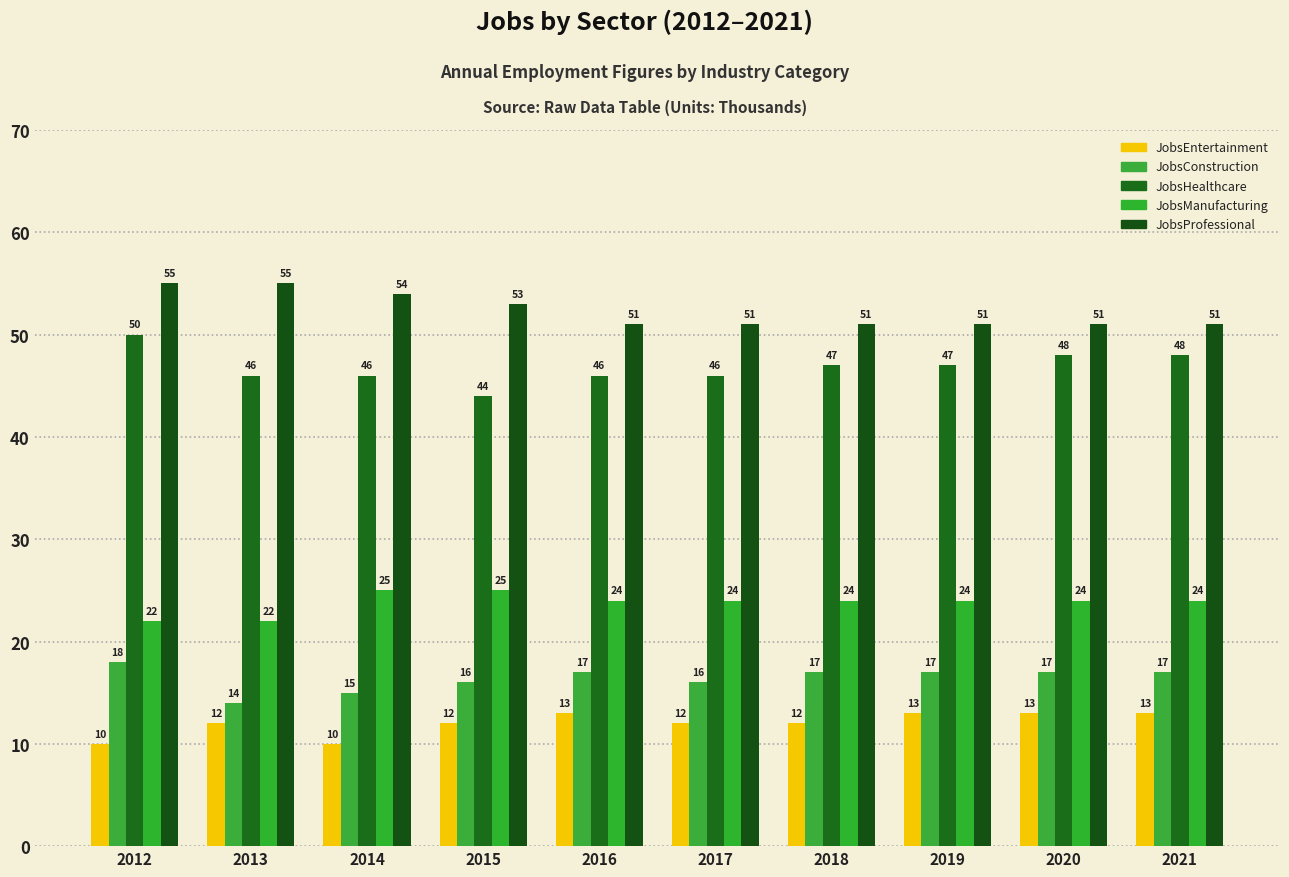

Rank the series by their maximum value, from highest to lowest.

JobsProfessional, JobsHealthcare, JobsManufacturing, JobsConstruction, JobsEntertainment